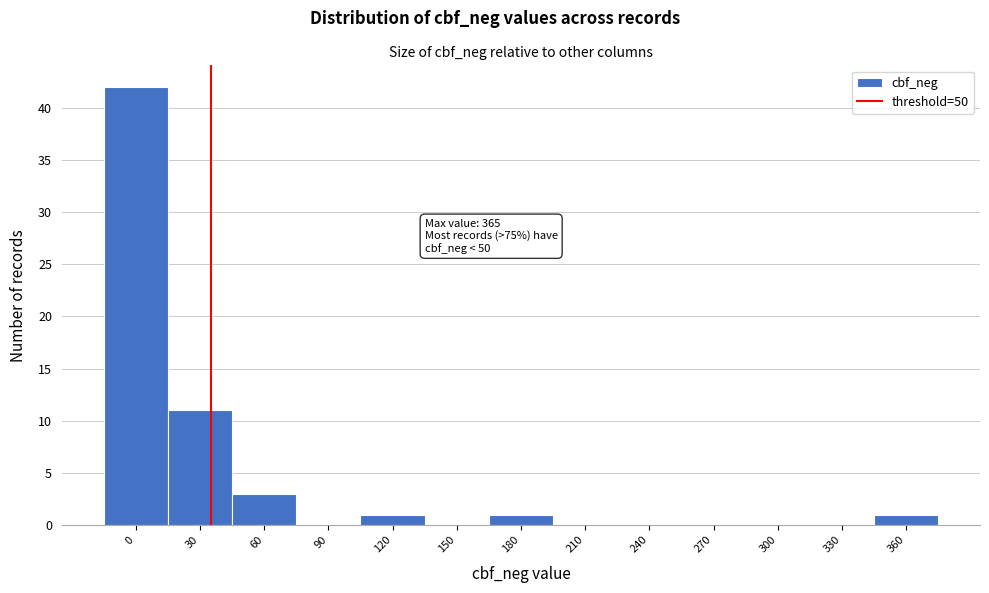

Reading left to right, extract all data points from this chart.

0=42	30=11	60=3	90=0	120=1	150=0	180=1	210=0	240=0	270=0	300=0	330=0	360=1